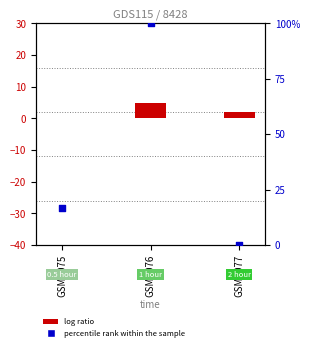

Which series reaches the minimum Y coordinate?

log ratio